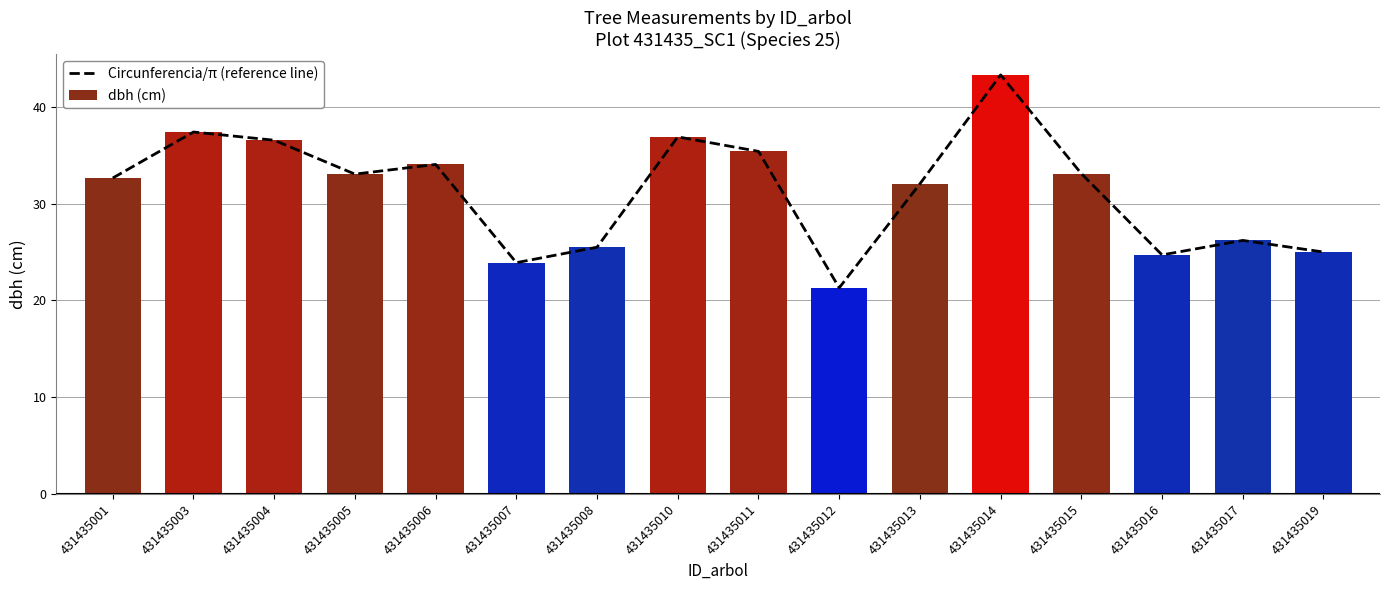

Between 431435010 and 431435013, which series saw the biggest shift?

dbh (cm)